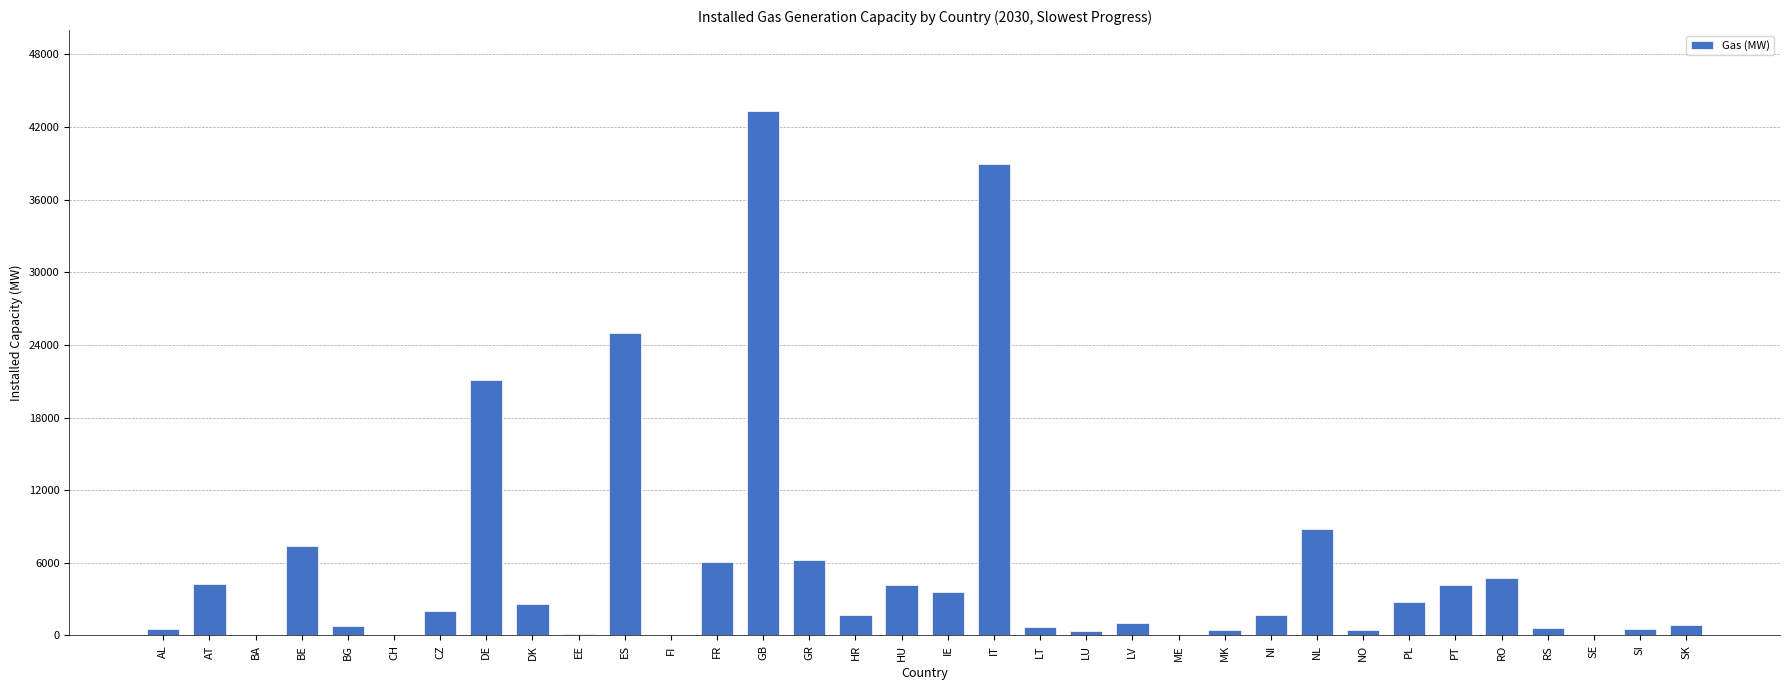

Is it true that the value at BA is 0?

True